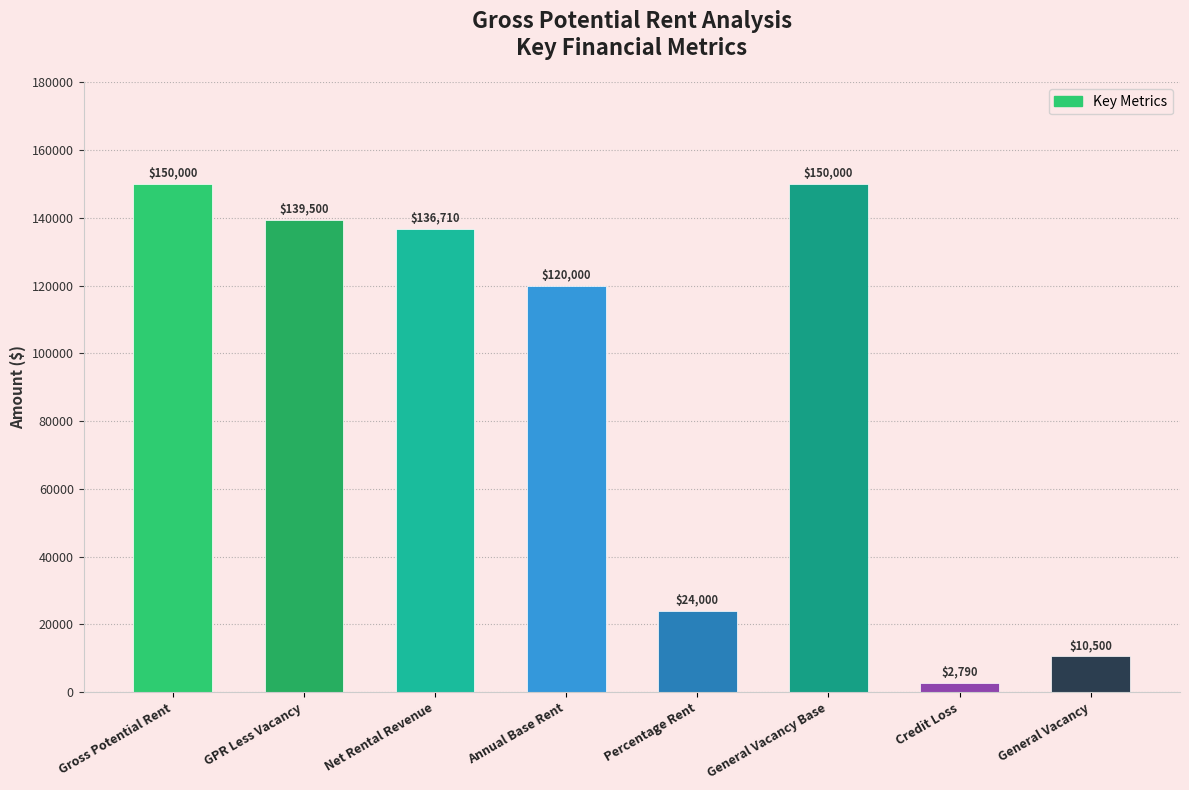

What is the label of the 1st bar from the right?

General Vacancy